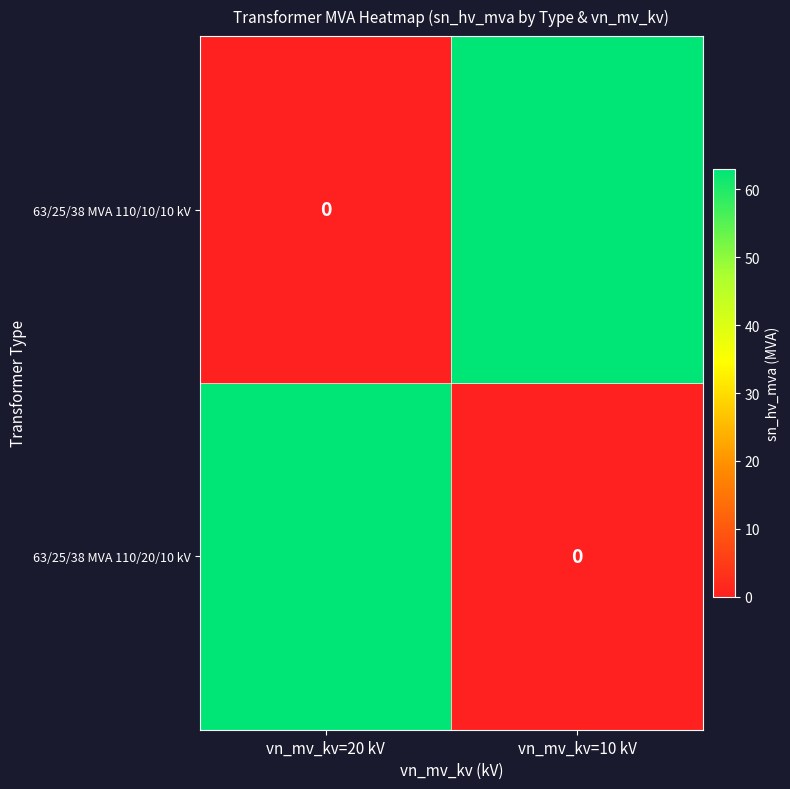

What is the total value across all series at vn_mv_kv=20 kV?

63